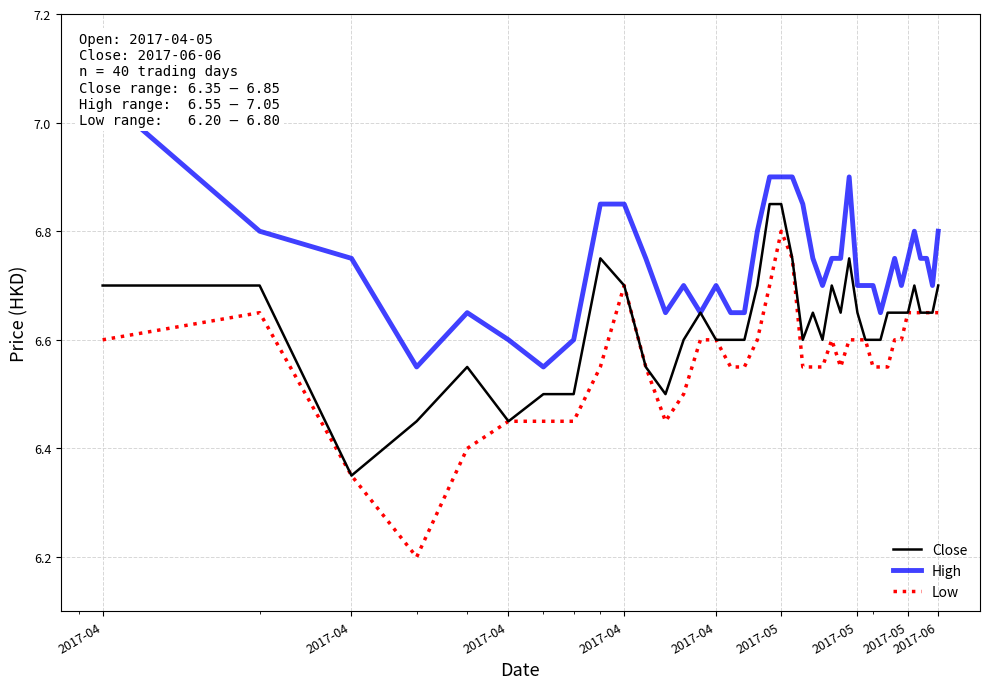

Reading right to left, transcribe all the data shown in this chart.

Close: 6.7	6.7	6.7	6.7	6.7	6.7	6.7	6.7	6.7	6.6	6.6	6.6	6.7	6.8	6.7	6.7	6.6	6.7	6.6	6.8	6.8	6.8	6.7	6.6	6.6	6.6	6.7	6.6	6.5	6.5	6.7	6.8	6.5	6.5	6.5	6.5	6.5	6.3	6.7	6.7
High: 6.8	6.7	6.8	6.8	6.8	6.8	6.7	6.8	6.7	6.7	6.7	6.7	6.7	6.9	6.8	6.8	6.7	6.8	6.8	6.9	6.9	6.9	6.8	6.7	6.7	6.7	6.7	6.7	6.7	6.8	6.8	6.8	6.6	6.5	6.6	6.7	6.5	6.8	6.8	7.0
Low: 6.7	6.7	6.7	6.7	6.7	6.7	6.6	6.6	6.5	6.5	6.5	6.6	6.6	6.6	6.5	6.6	6.5	6.5	6.5	6.8	6.8	6.7	6.6	6.5	6.5	6.6	6.6	6.5	6.5	6.5	6.7	6.5	6.5	6.5	6.5	6.4	6.2	6.3	6.7	6.6